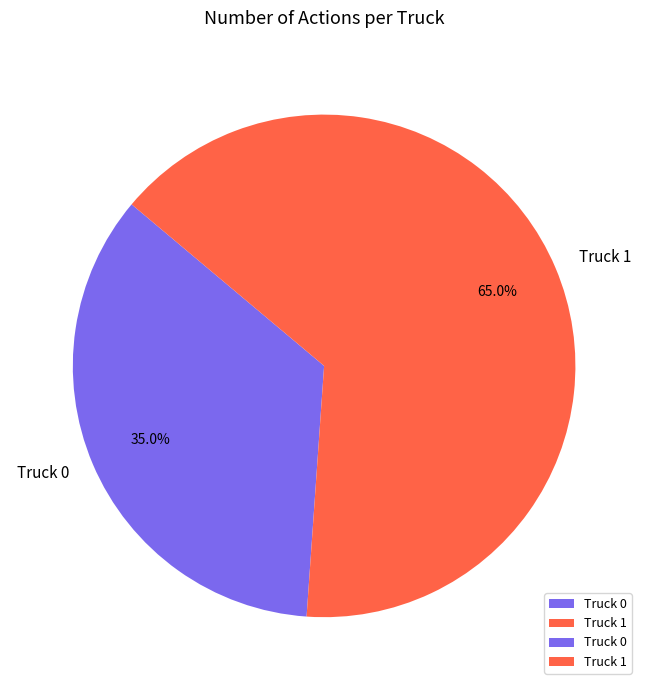

Which slice is the smallest?

Truck 0